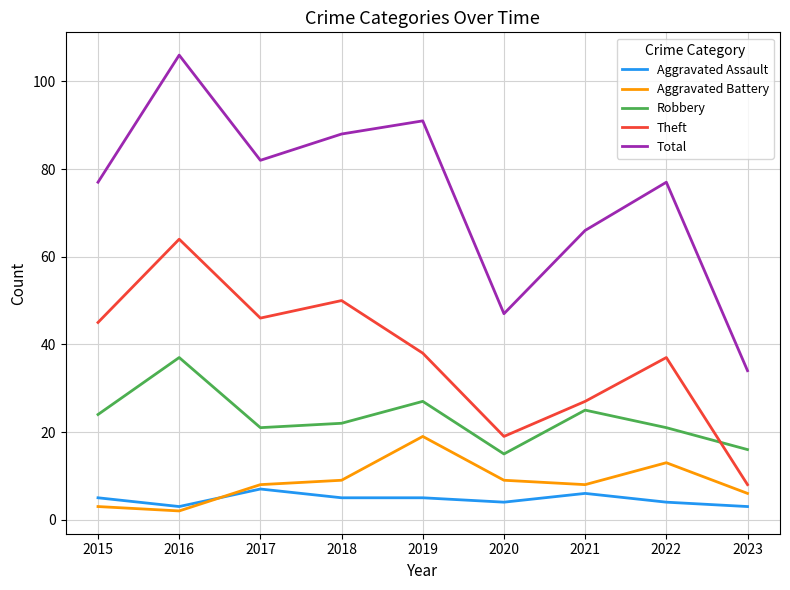

What is the difference between the Aggravated Assault values at 2022 and 2023?

1